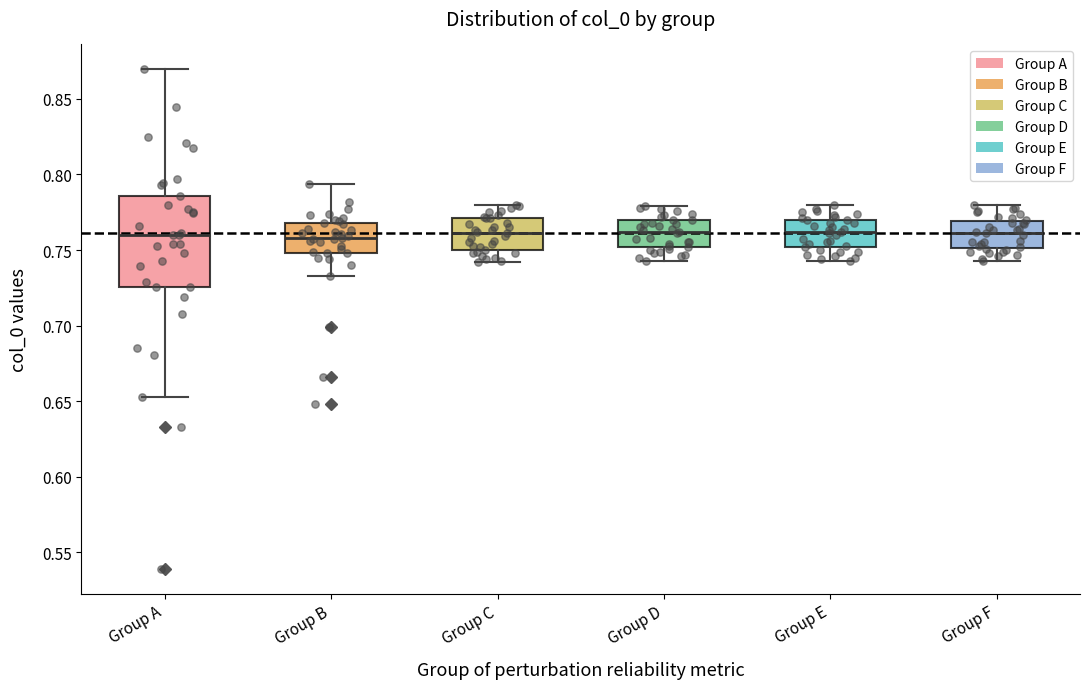

Reading left to right, read every box against the y-axis: the position of its median line, the range the box covers, and the ends of its whiskers. The values are not printed on the chart, so give them approximately, as read against the axis.

Group A: median 0.760, box 0.725 to 0.785, whiskers 0.655 to 0.870
Group B: median 0.760, box 0.750 to 0.770, whiskers 0.735 to 0.795
Group C: median 0.760, box 0.750 to 0.770, whiskers 0.740 to 0.780
Group D: median 0.760, box 0.750 to 0.770, whiskers 0.745 to 0.780
Group E: median 0.760, box 0.750 to 0.770, whiskers 0.745 to 0.780
Group F: median 0.760, box 0.750 to 0.770, whiskers 0.745 to 0.780